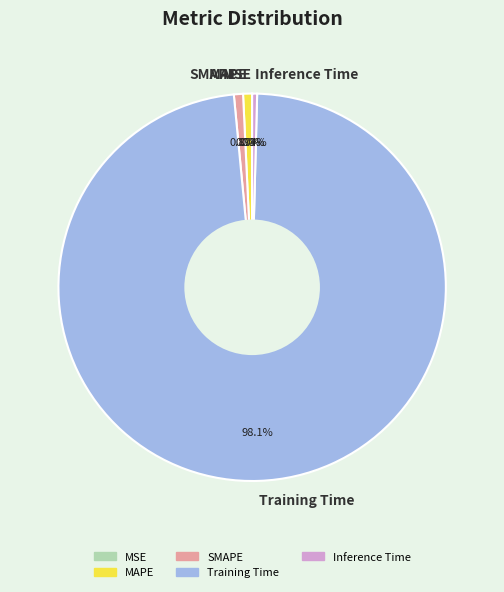

True or false: SMAPE accounts for 7% of the total.

False